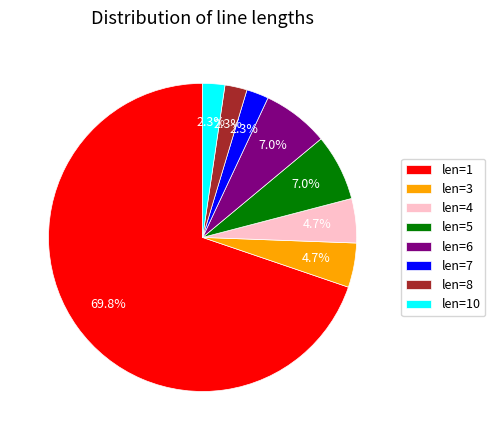

Which has a higher value, len=4 or len=8?

len=4